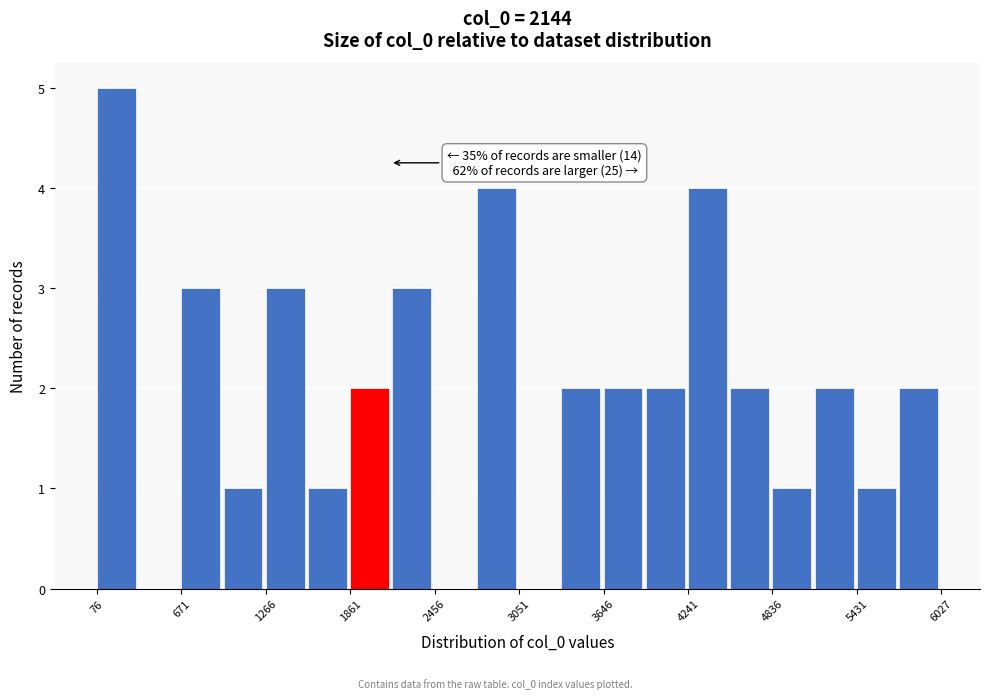

Read against the x-axis, roughly where is the centre of the tallest bar?

200